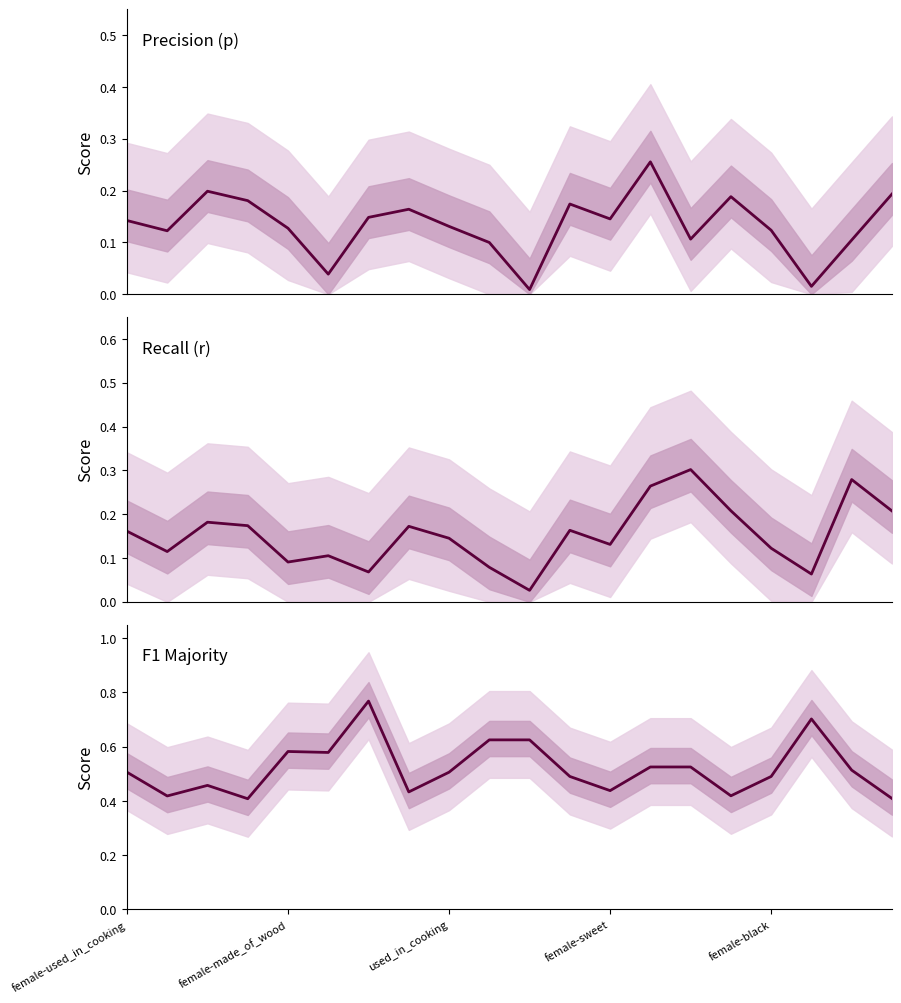

In p, how many points are lower than both neighbors (excluding endpoints)?

6